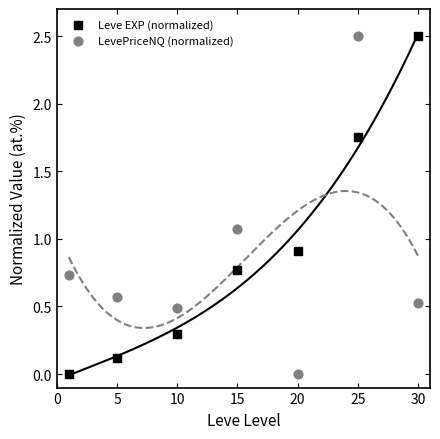

What is the X range (max minus min) for the scatter plot?

29.0